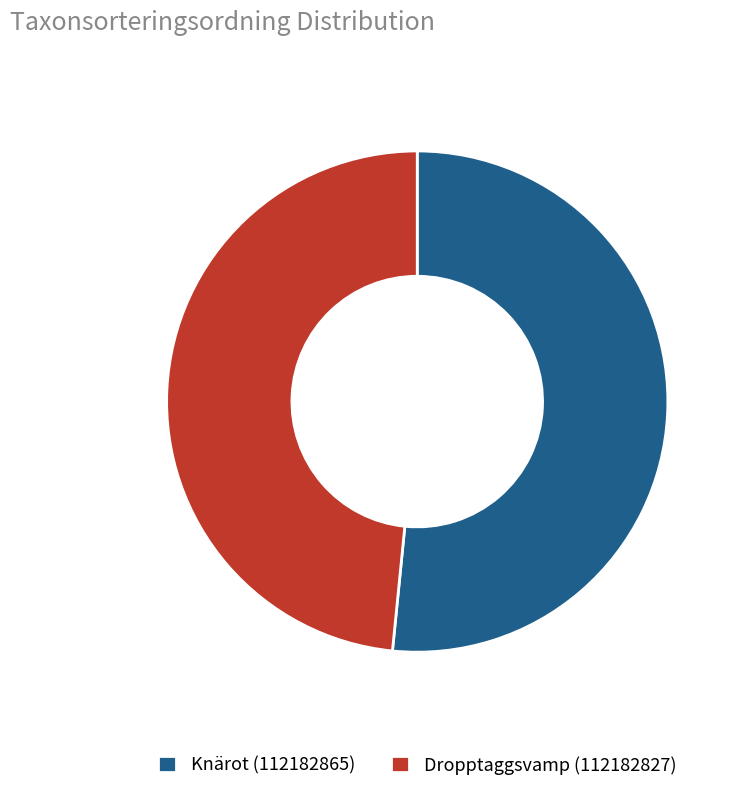

Does Knärot (112182865) account for over 50% of the chart?

Yes